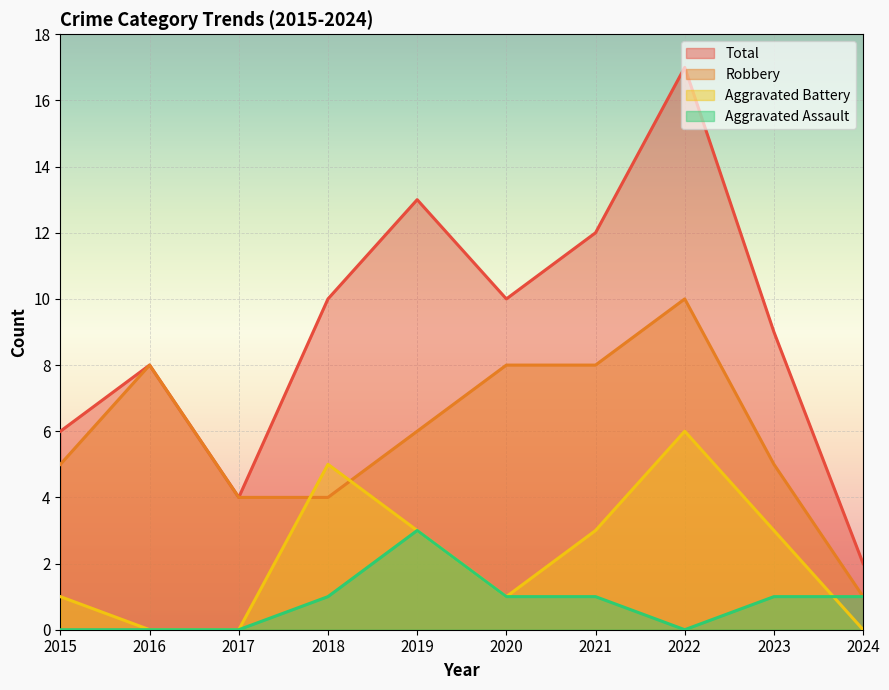

The Total series shows 8 at 2016. True or false?

True